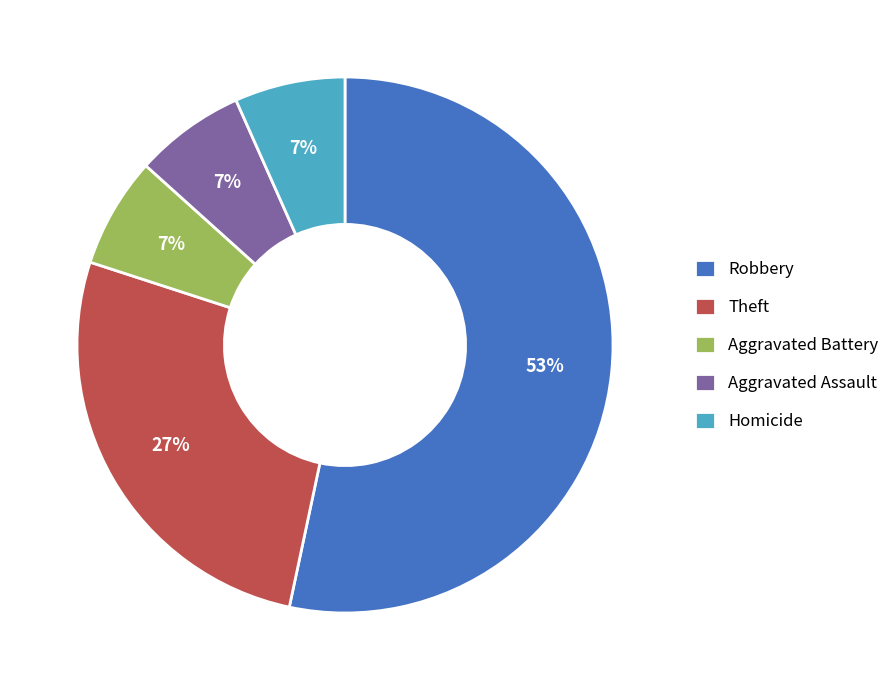

Does Homicide account for over 50% of the chart?

No